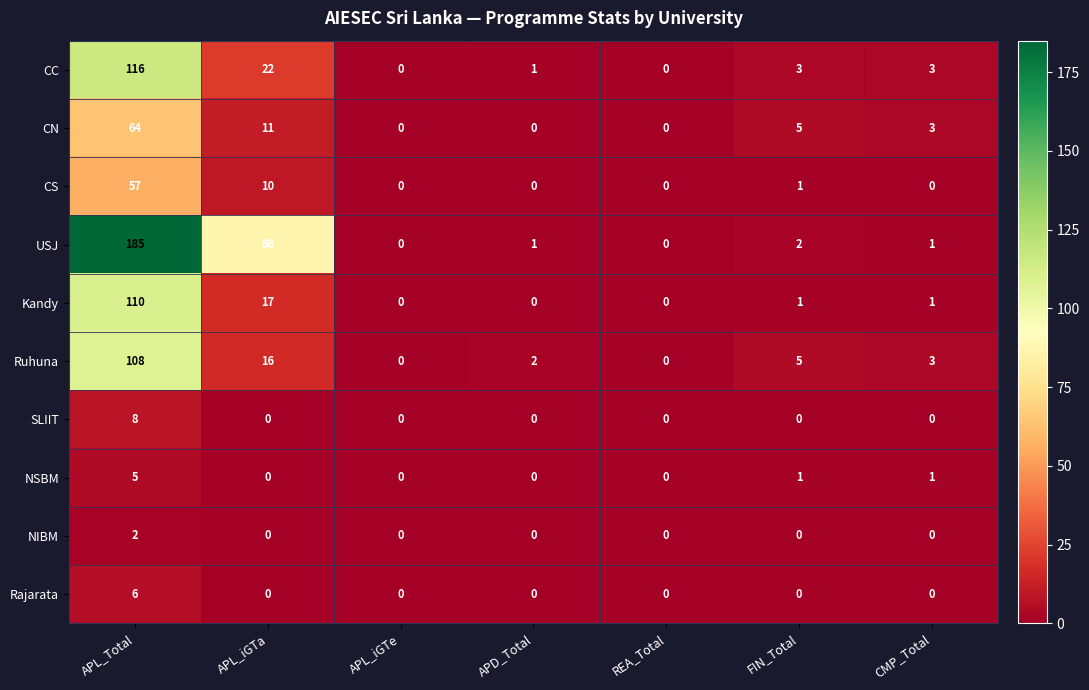

At which label is Kandy closest to 55?

APL_iGTa